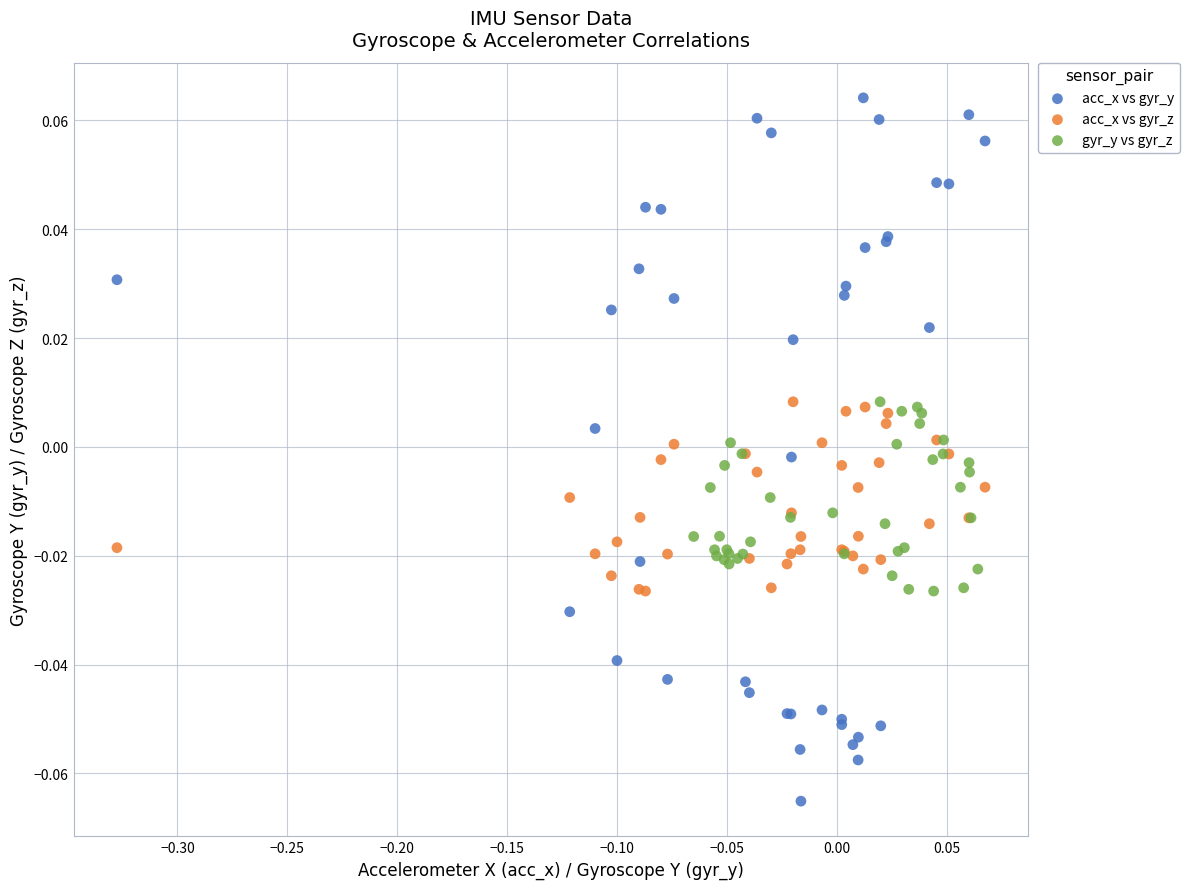

Which series contains the lowest Y value?

acc_x vs gyr_y